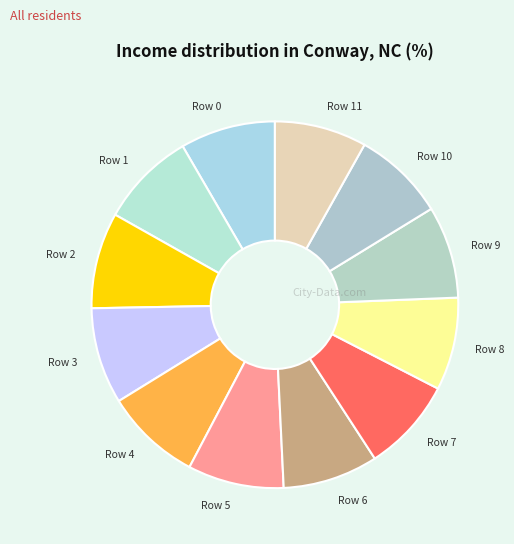

Is the sum of Row 2 and Row 6 greater than half?

No